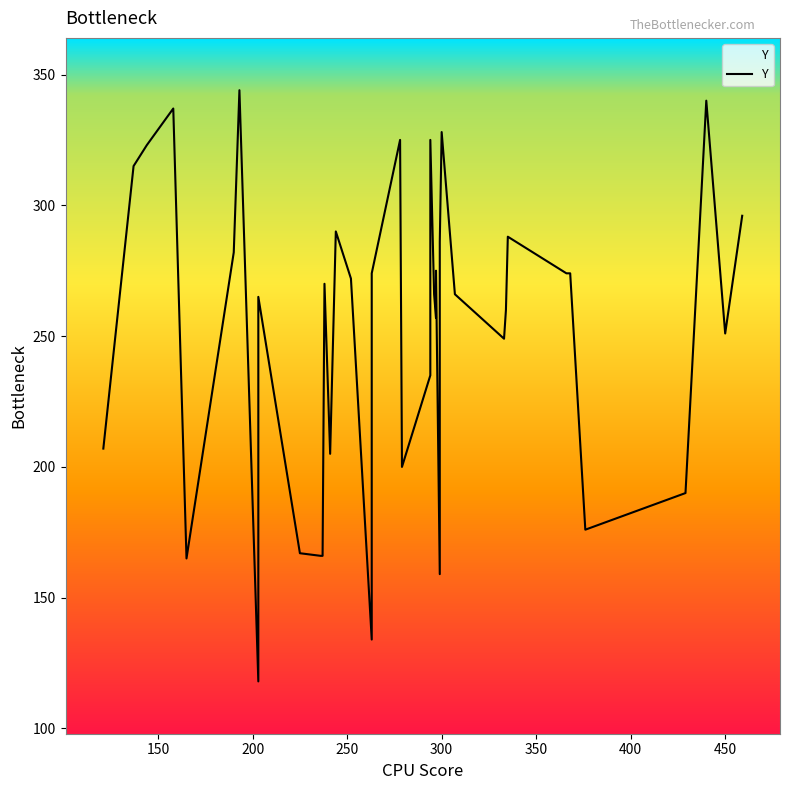

Reading right to left, transcribe all the data shown in this chart.

193=344	440=340	158=337	300=328	294=325	278=325	144=323	137=315	459=296	244=290	335=288	299=286	299=285	190=282	297=275	368=274	366=274	263=274	252=272	238=270	307=266	296=266	203=265	334=260	297=257	450=251	333=249	294=235	121=207	241=205	279=200	429=190	376=176	225=167	237=166	236=166	165=165	299=159	263=134	203=118